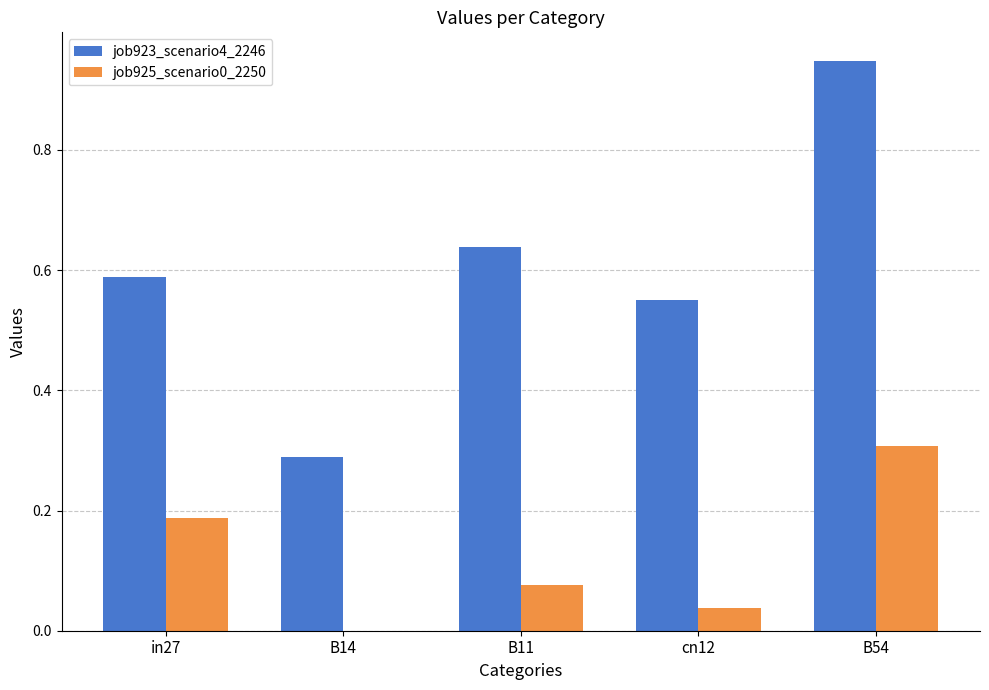

What is the total value across all series at in27?

0.8